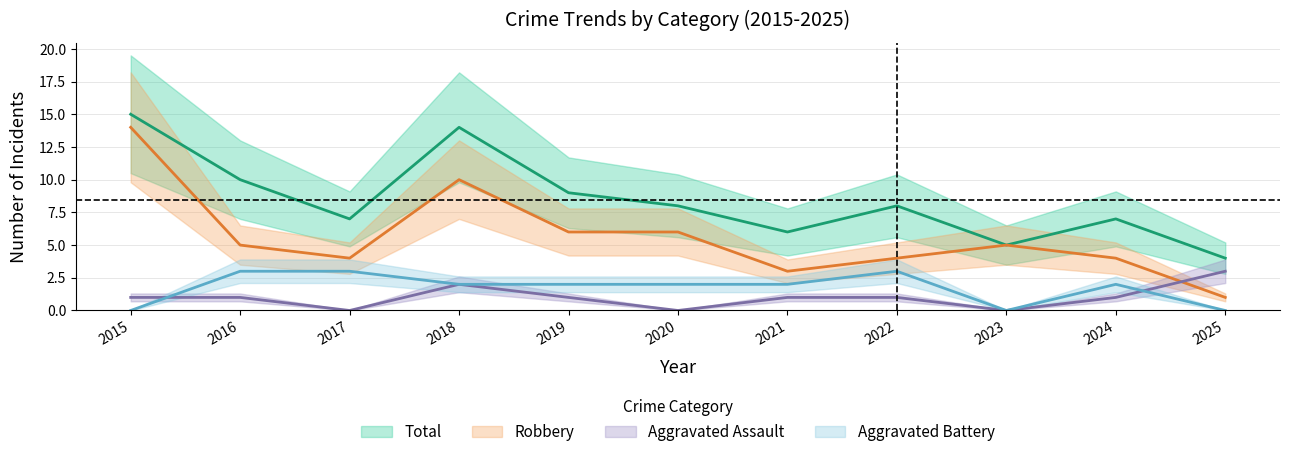

What is the average value of the Robbery series?

6